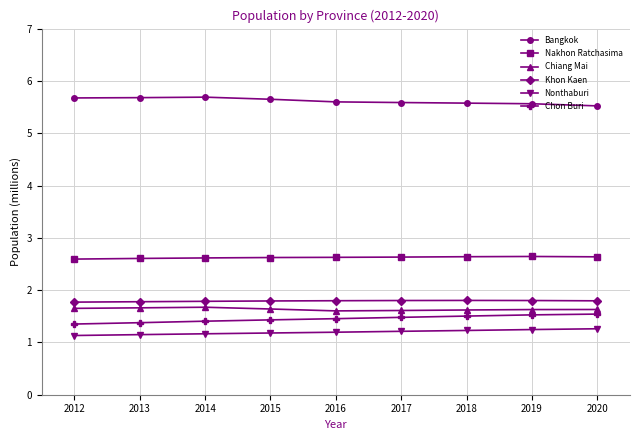

What are all the series names shown in the legend?

Bangkok, Nakhon Ratchasima, Chiang Mai, Khon Kaen, Nonthaburi, Chon Buri